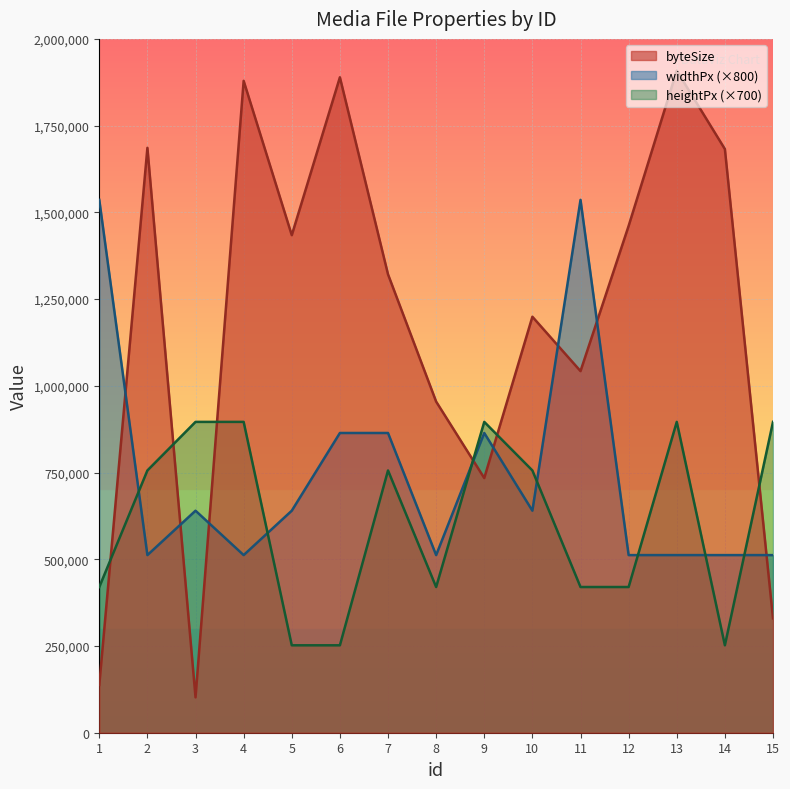

In byteSize, how many points are higher than both neighbors (excluding endpoints)?

5